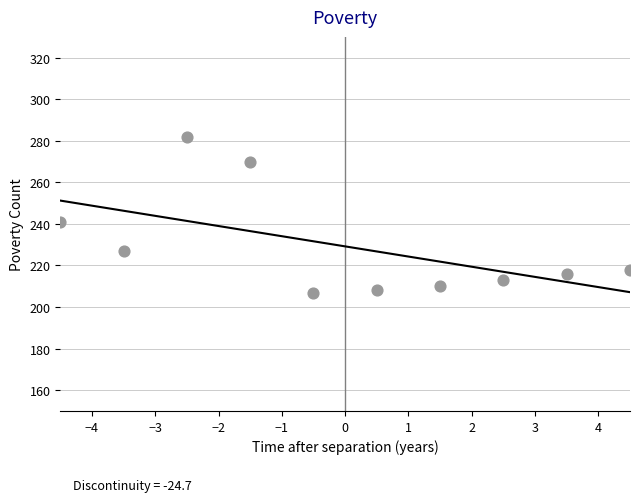

What is the range of Y values (max minus min)?

75